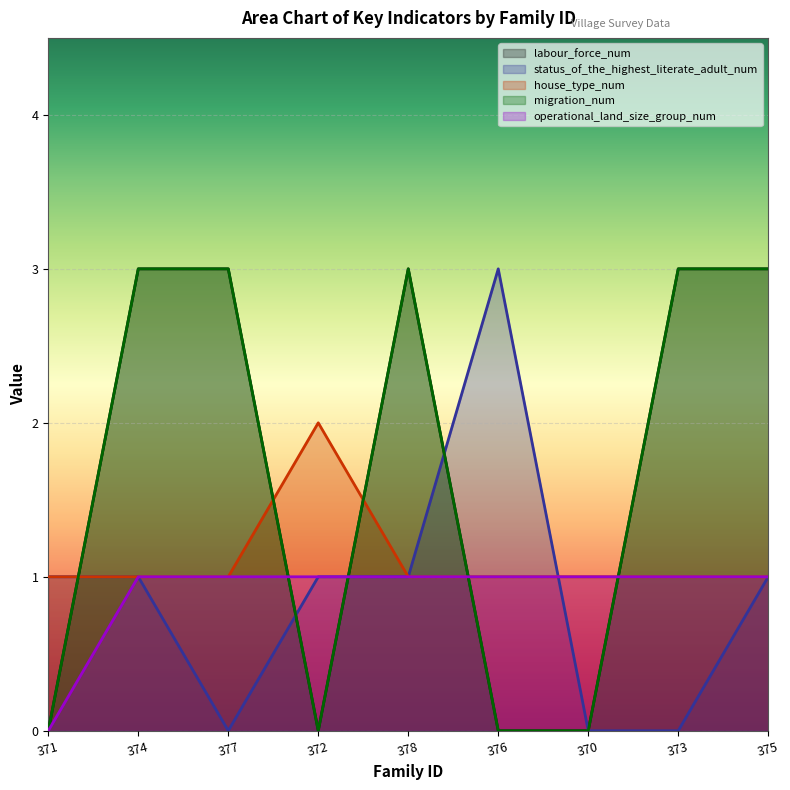

What is the average value of the operational_land_size_group_num series?

1